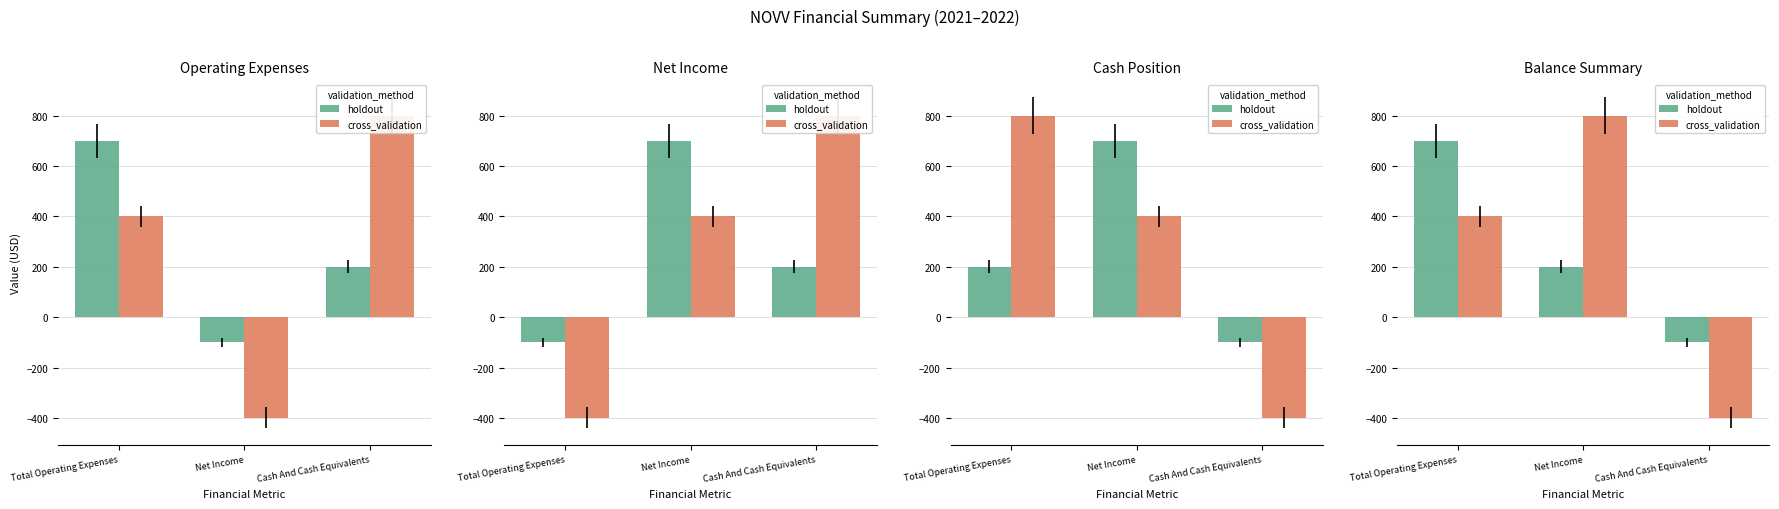

True or false: holdout has a value of 262 at Total Operating Expenses.

False